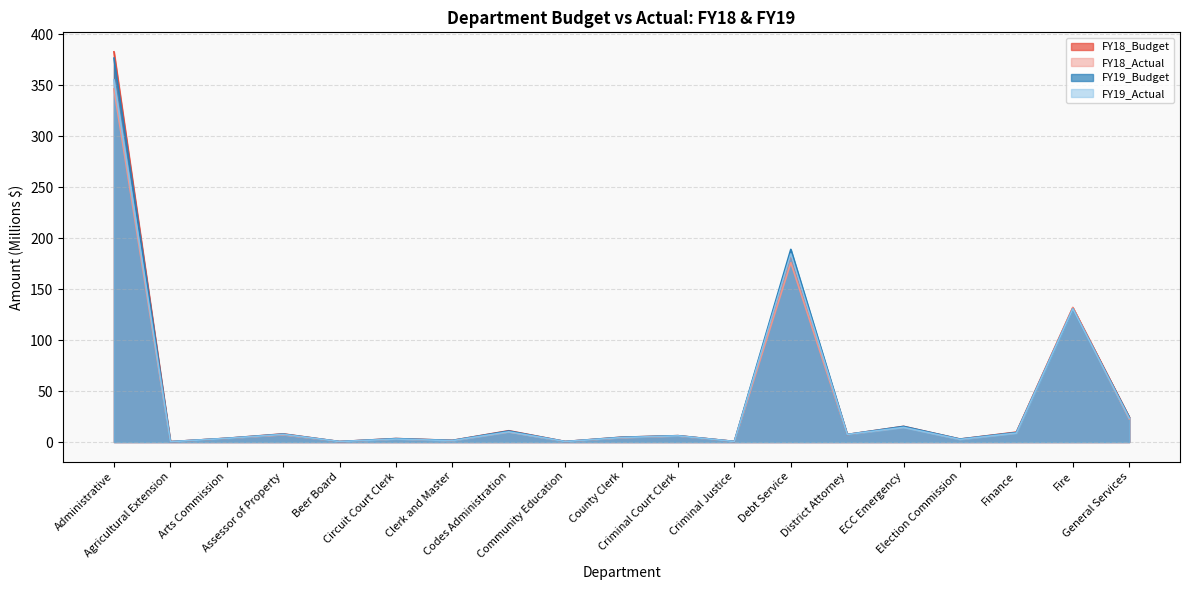

What is the approximate value of FY19_Actual at Debt Service?

184.5